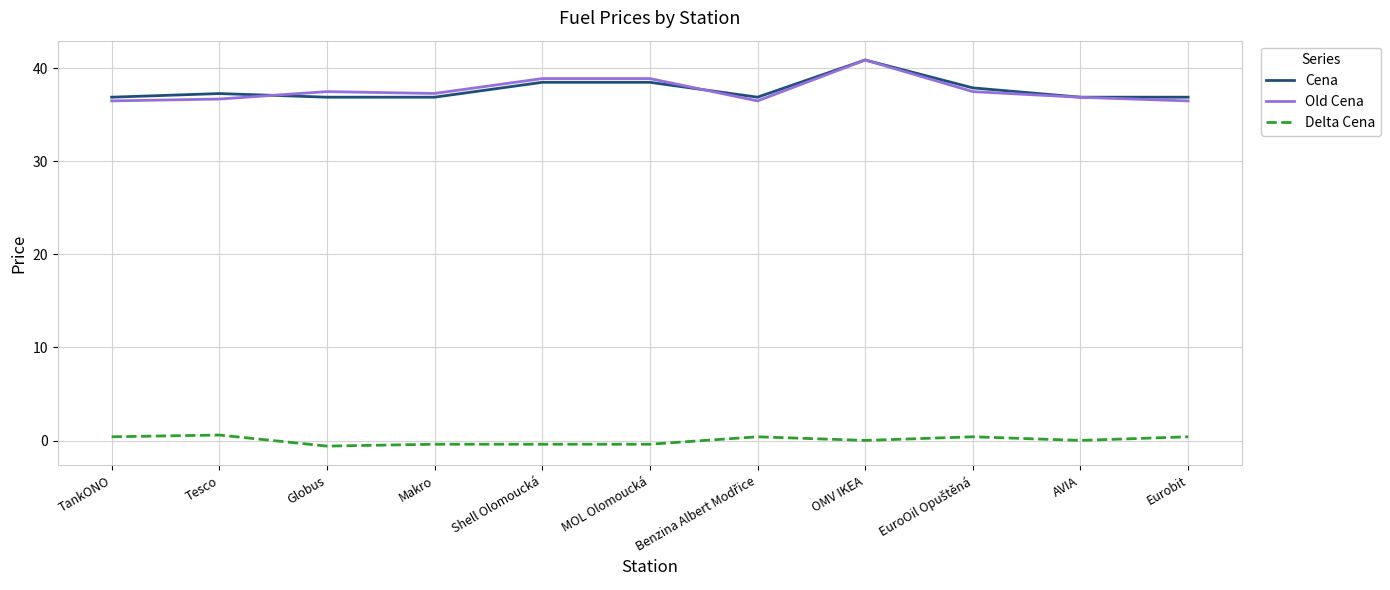

What is the greatest value displayed?

40.9